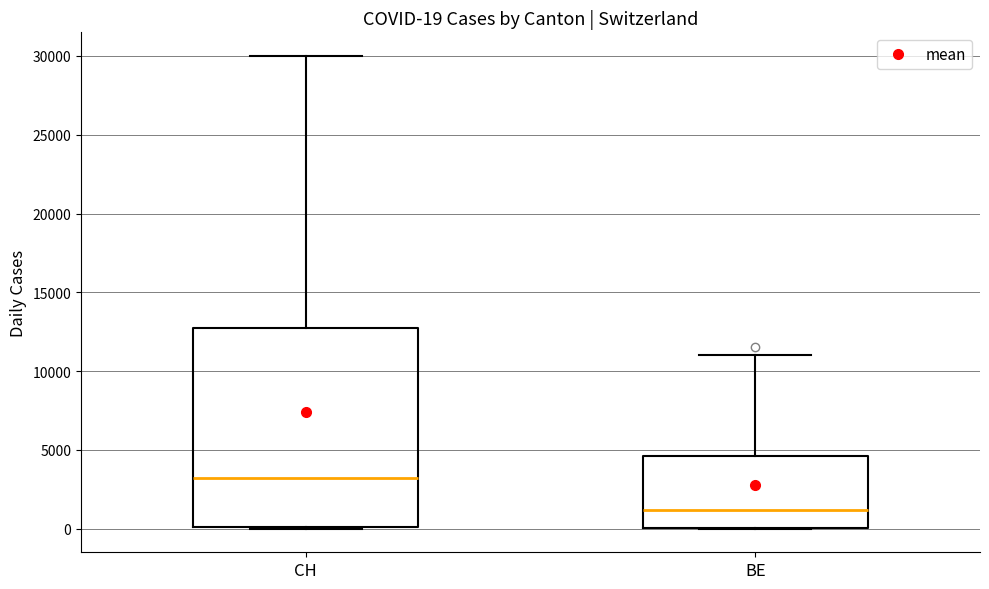

Which box's median line is the highest?

CH